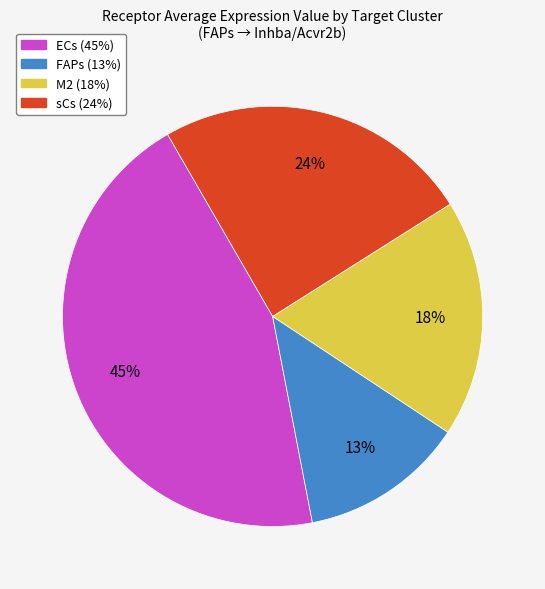

Does any single category account for the majority?

No